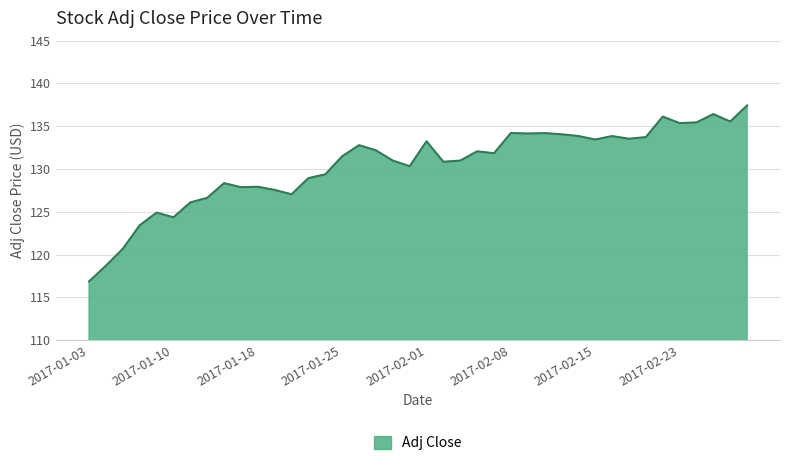

What is the difference between the maximum and minimum values?

20.6